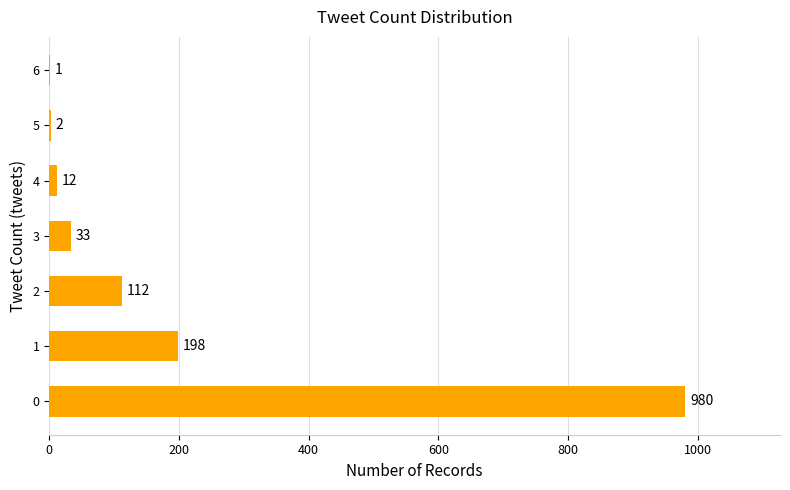

Reading bottom to top, extract all data points from this chart.

0=980	1=198	2=112	3=33	4=12	5=2	6=1